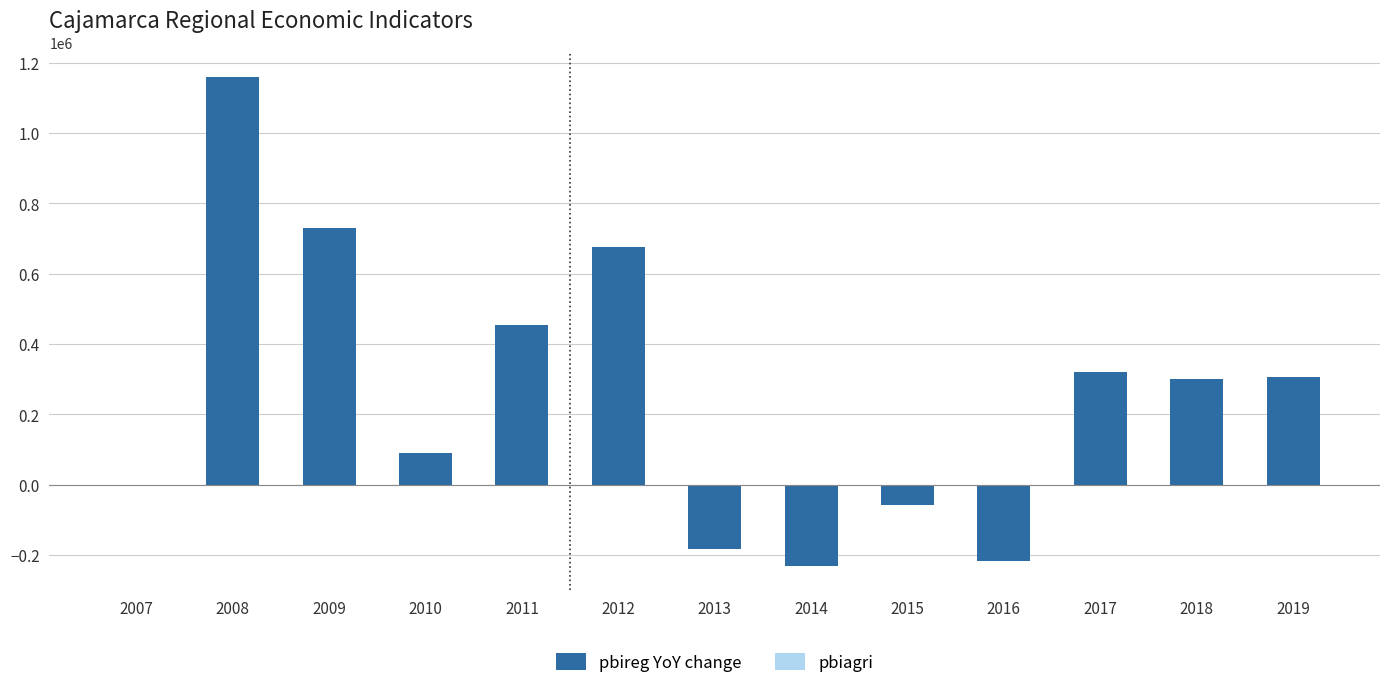

What is the maximum value shown in the chart?

1160270